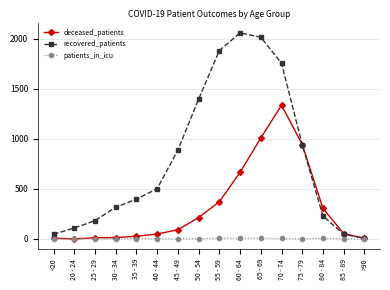

What is the approximate value of recovered_patients at >90?

7